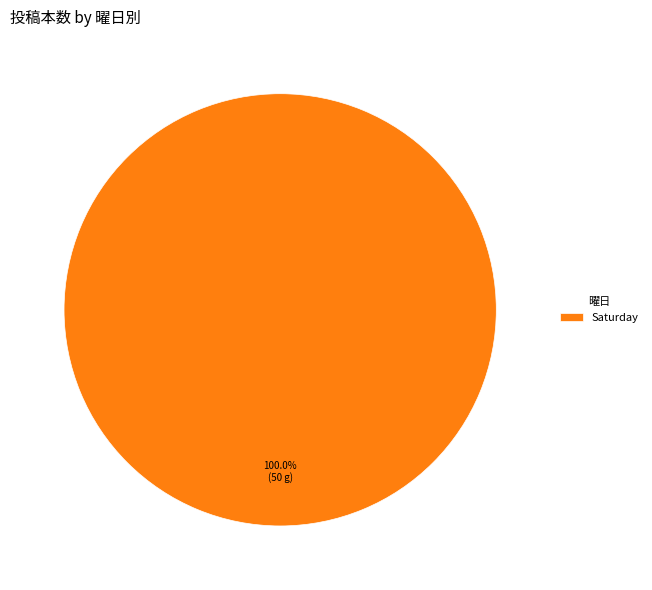

How many slices are in this pie chart?

1